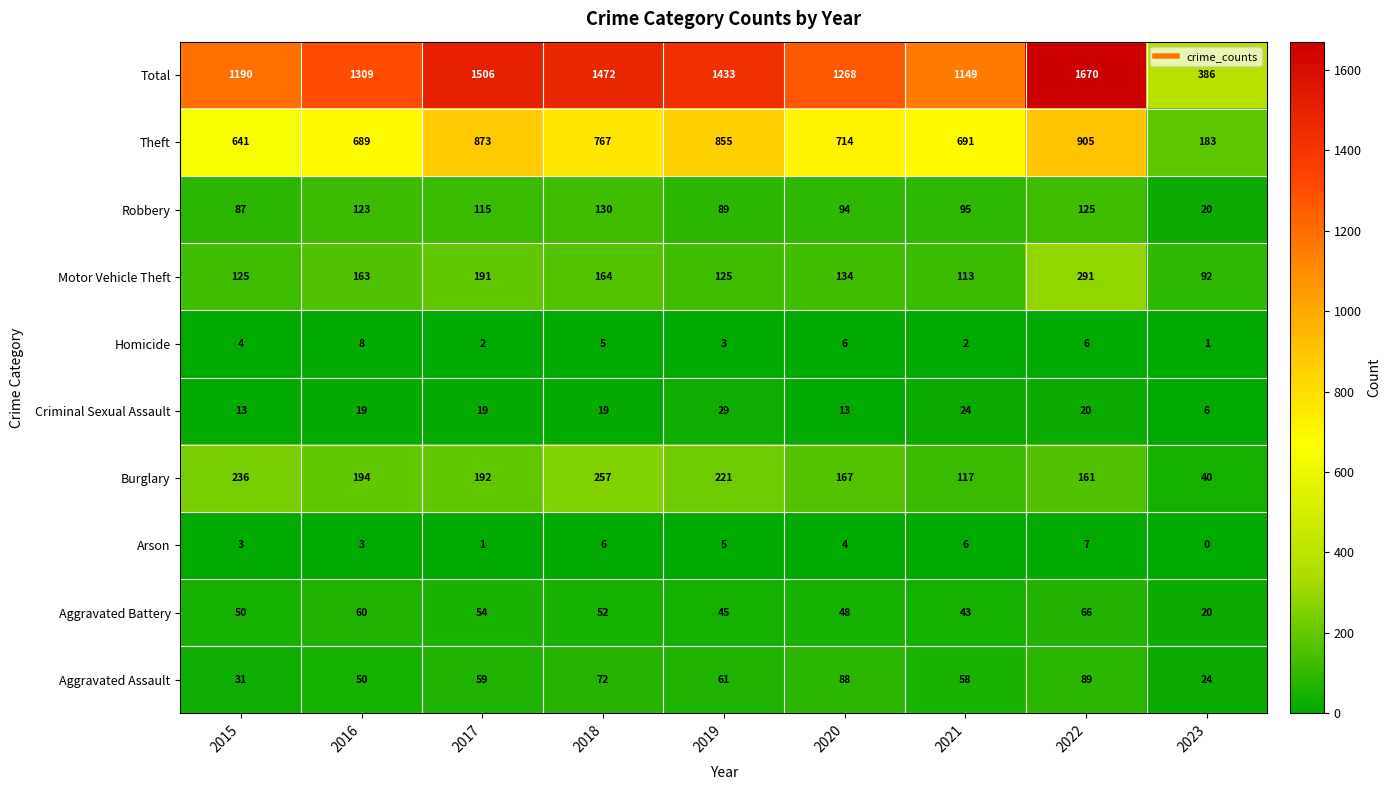

At which label is Homicide closest to 4?

2015